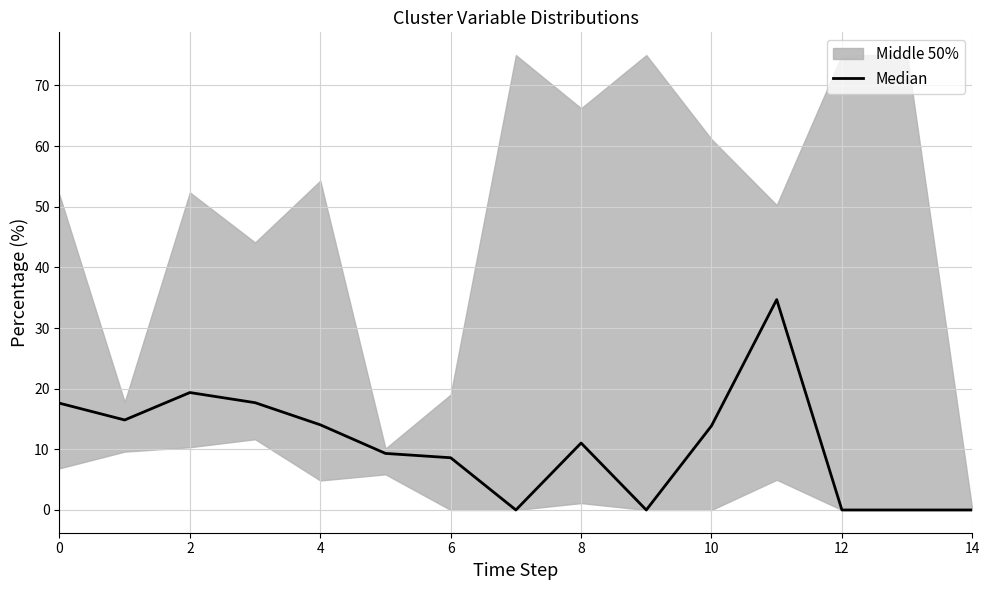

Does the chart display data point markers on the line(s)?

No